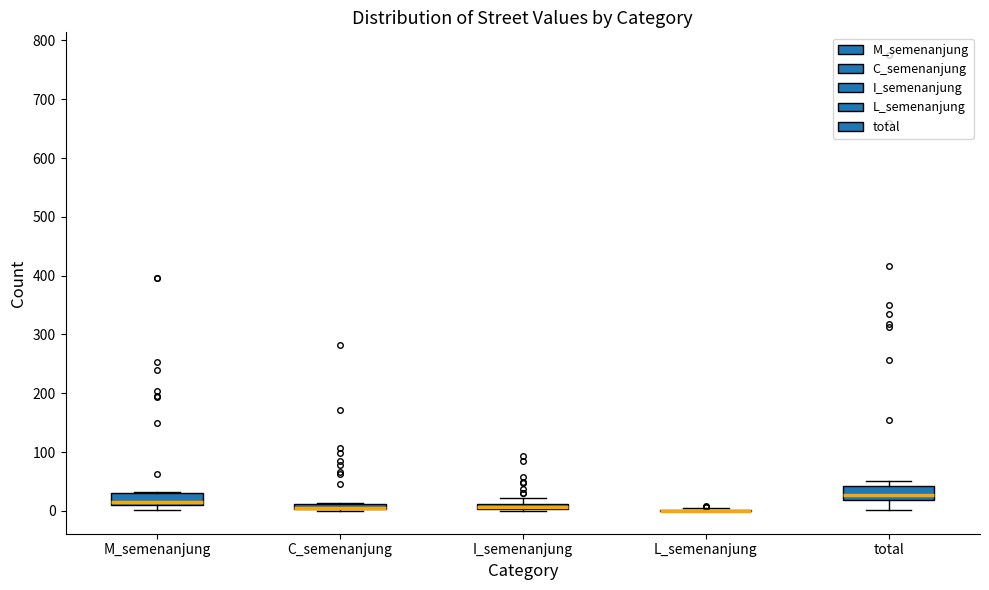

Where does the median line of the box for total sit on the y-axis? The values are not printed on the chart, so give them approximately, as read against the axis.

30